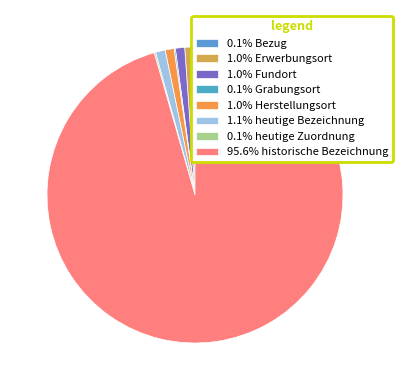

How many slices are in this pie chart?

8